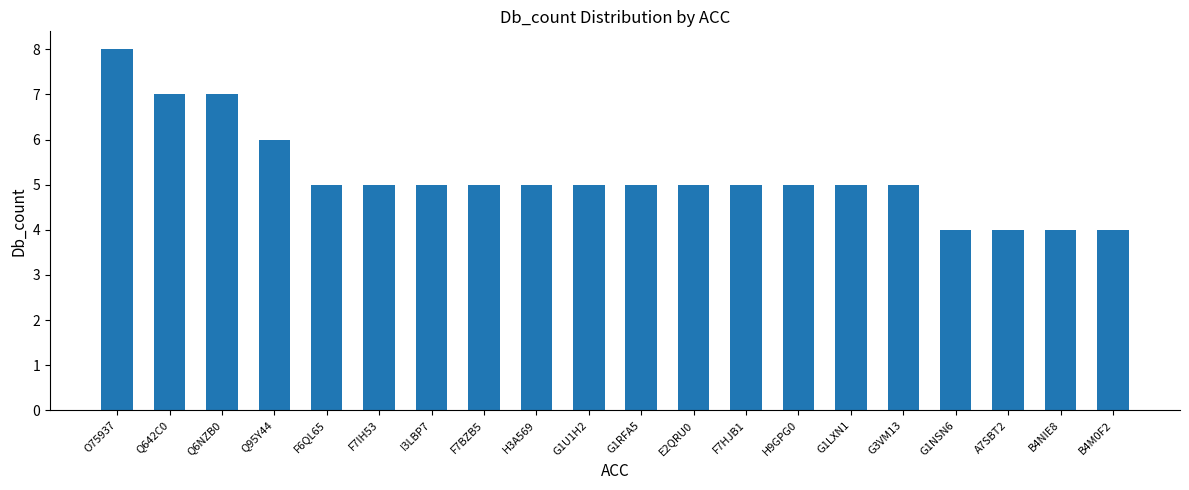

What is the average value?

5